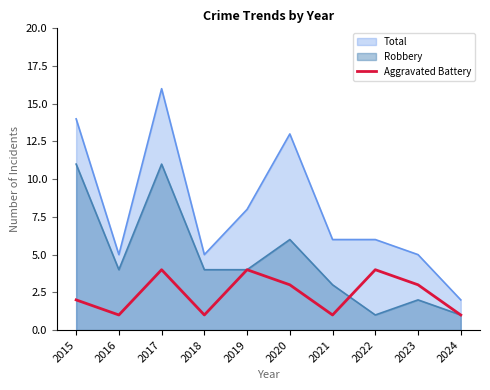

At 2016, list the series in order from largest to smallest.

Total, Robbery, Aggravated Battery